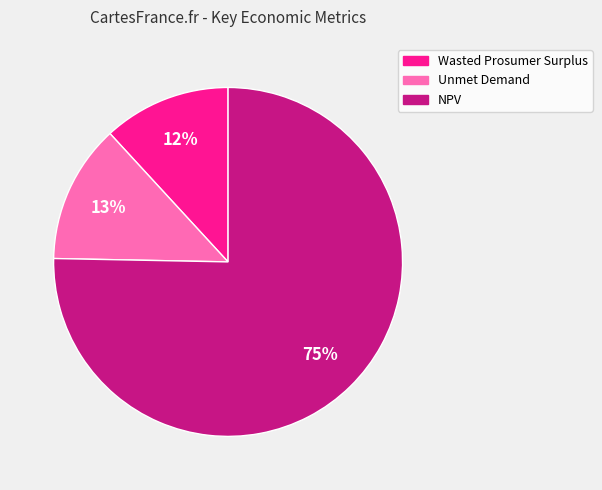

Which slice represents more than half of the pie?

NPV